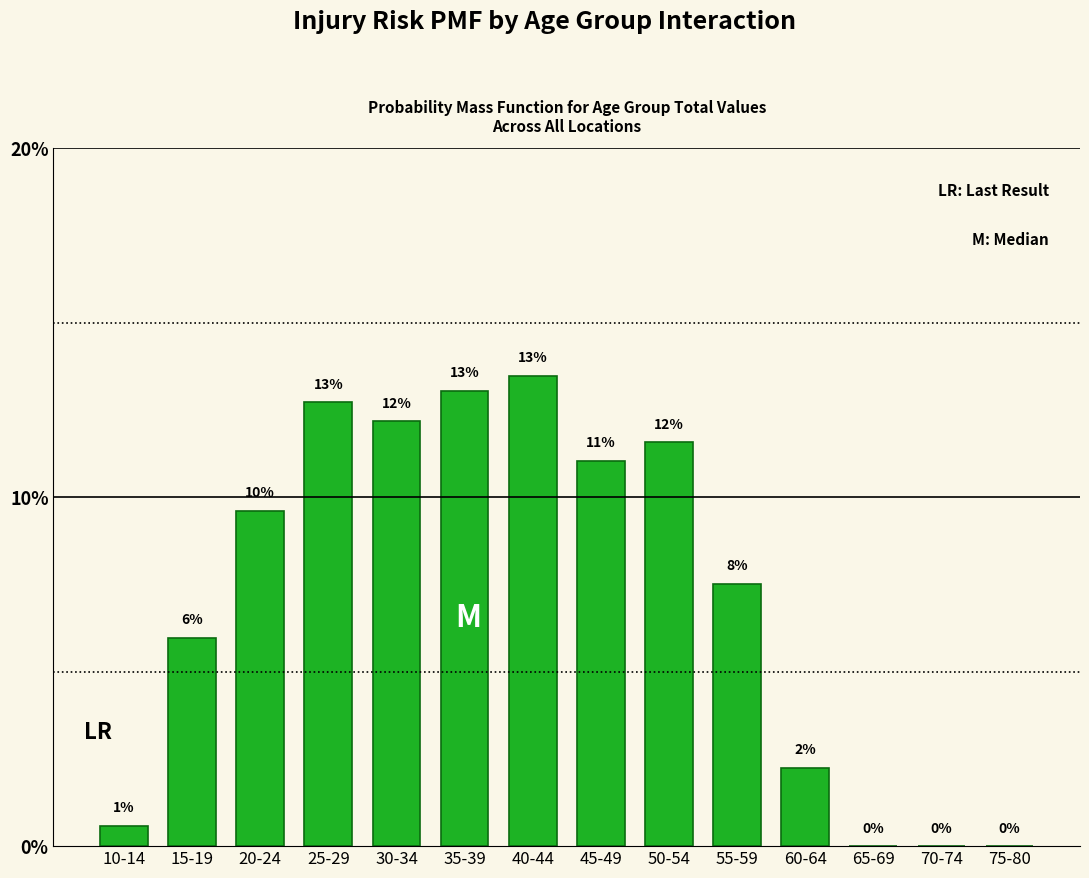

Which has a higher value, 60-64 or 25-29?

25-29